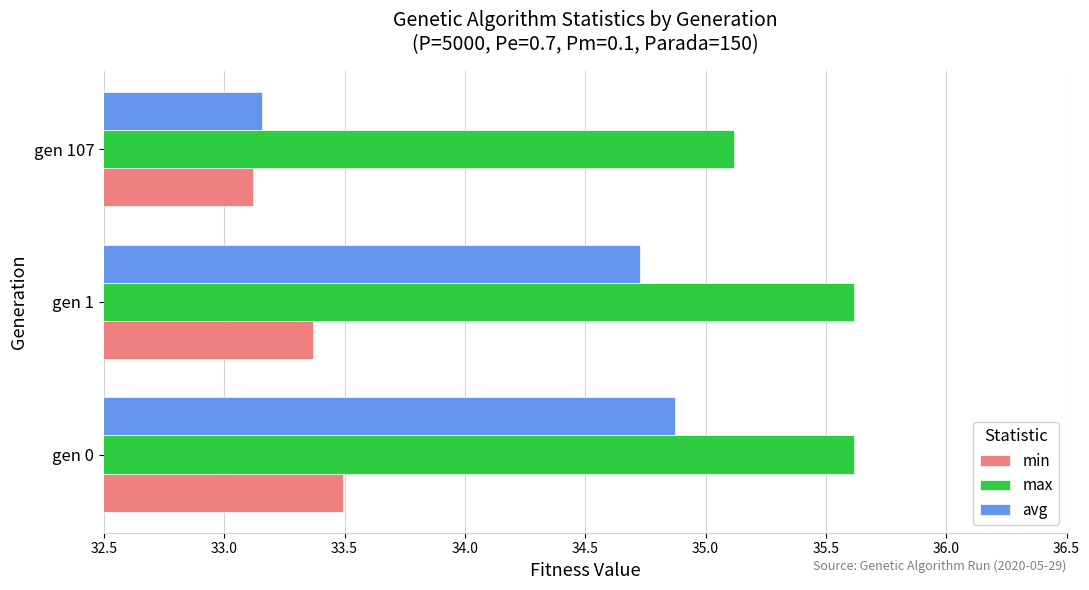

What are all the series names shown in the legend?

min, max, avg